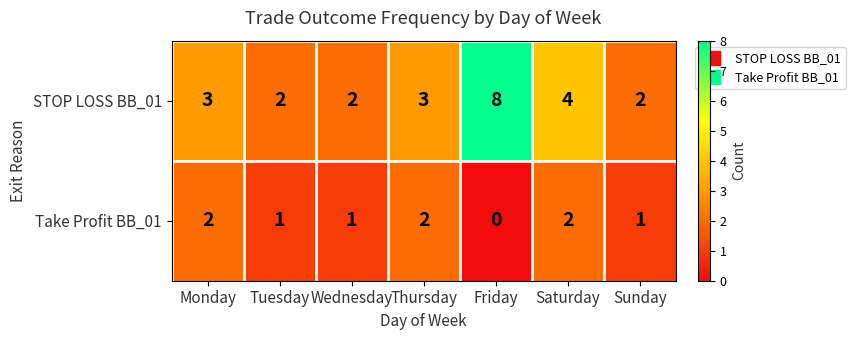

What is the spread (max minus min) of values at Tuesday?

1